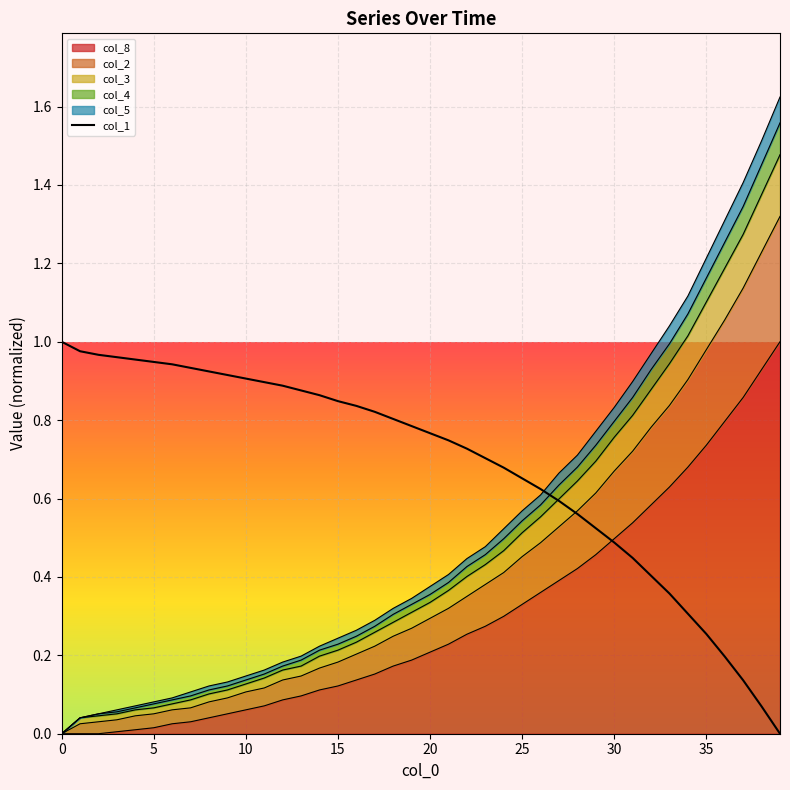

What is the label of the 38th point from the left?

37